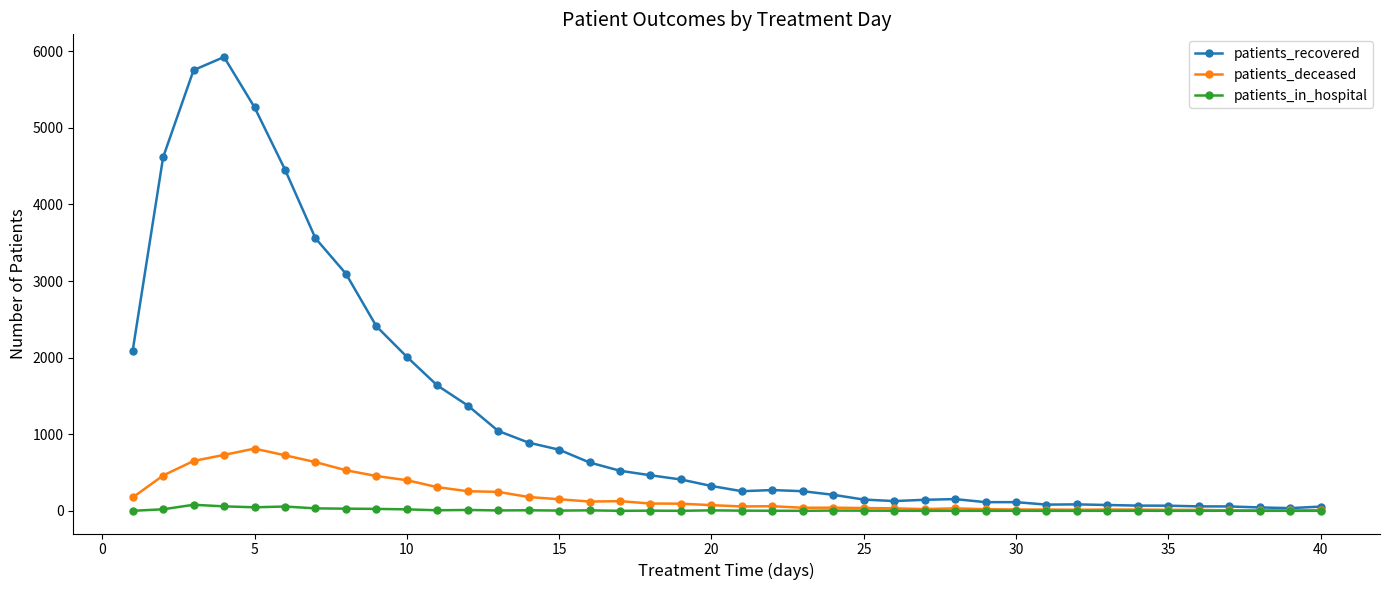

What is the maximum value shown in the chart?

5925